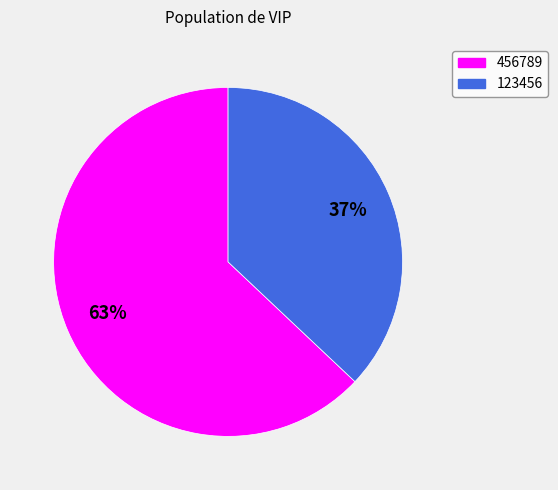

Approximately how many times larger is the value at 456789 compared to 123456?

1.7